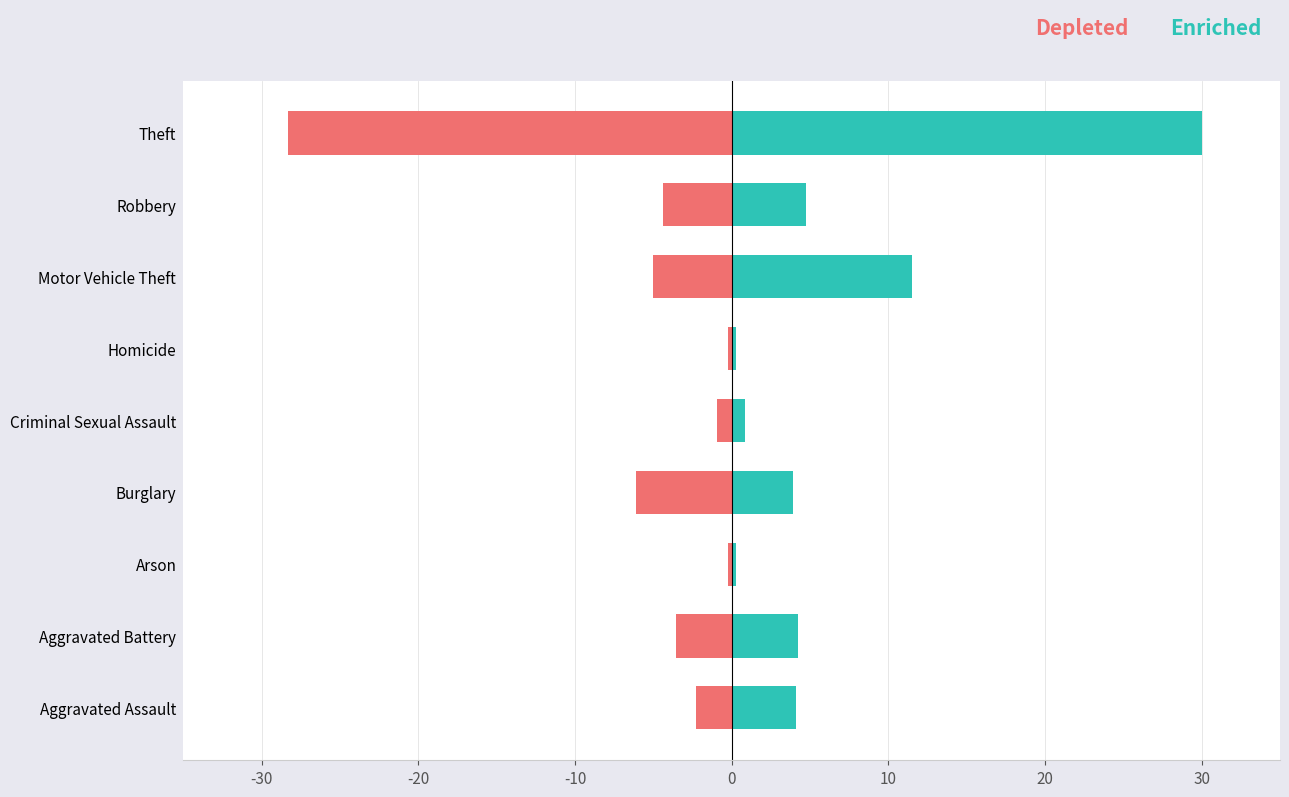

What are all the series names shown in the legend?

Depleted, Enriched